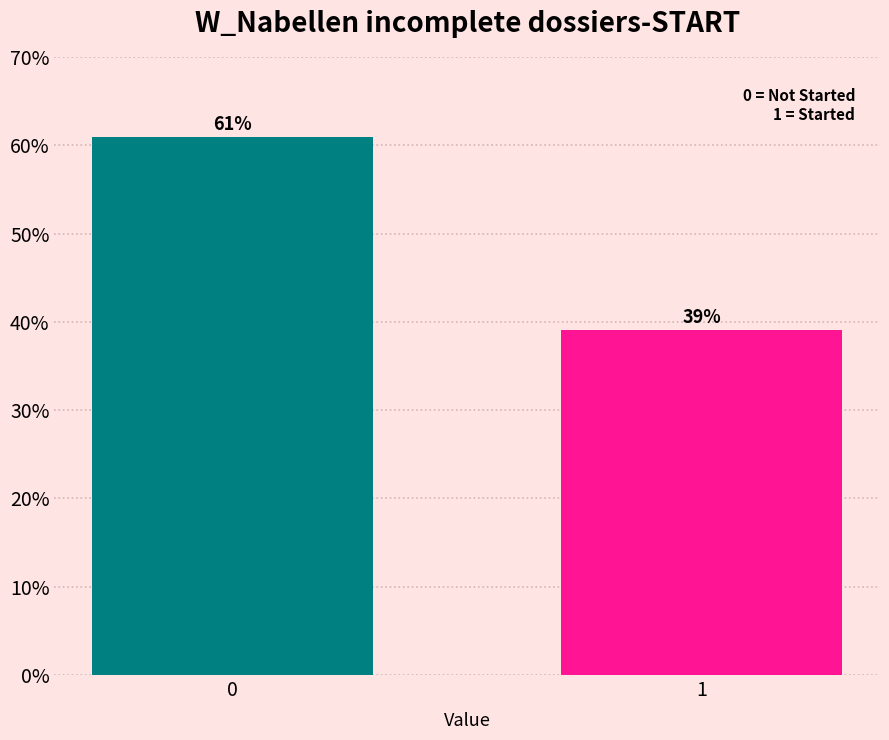

Rank the categories by value from lowest to highest.

1, 0